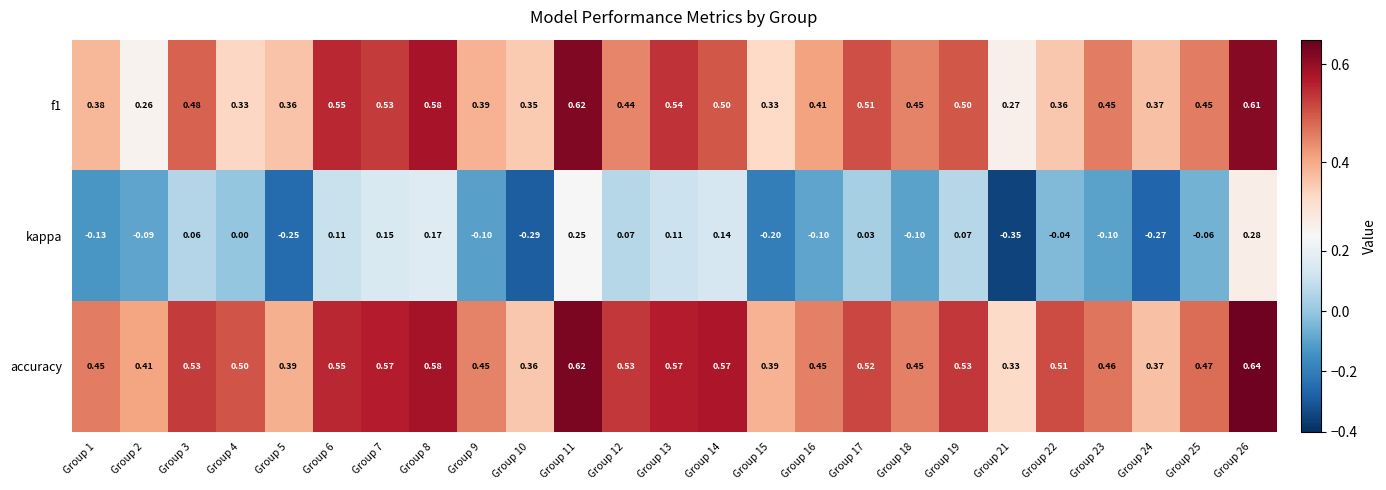

Between Group 8 and Group 17, which series saw the biggest shift?

kappa